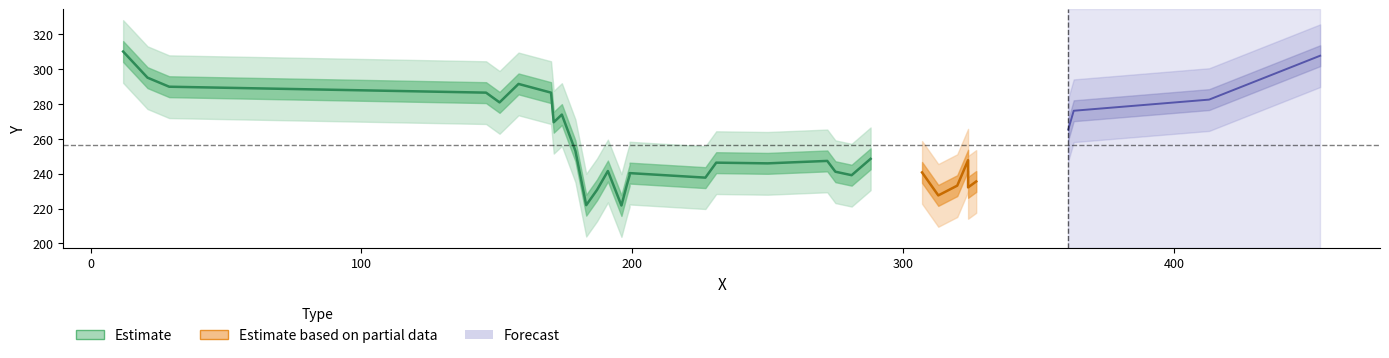

The chart shows a value of 335 at 272. True or false?

False